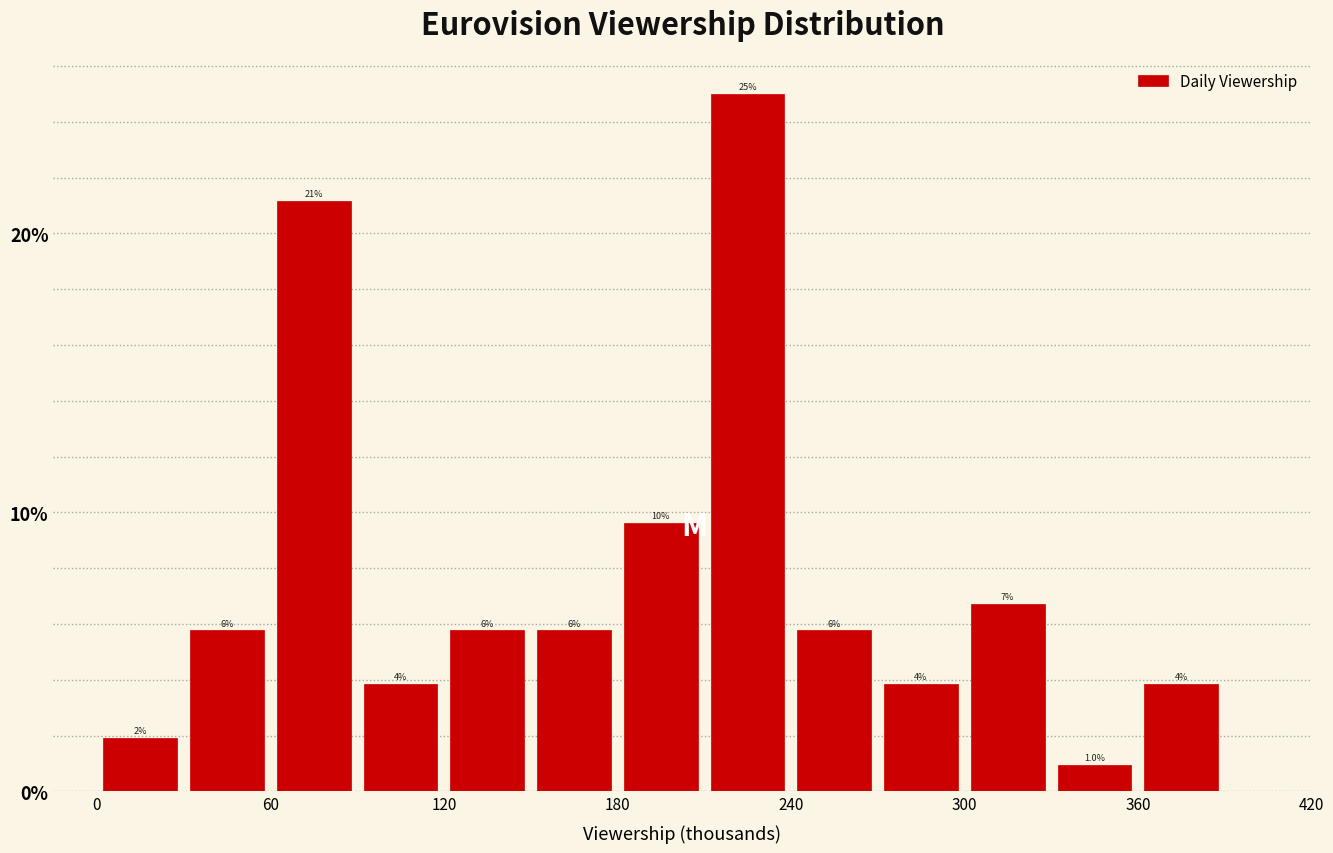

Around what value on the x-axis is the tallest bar? Give the approximate position of its centre, as read against the axis.

230